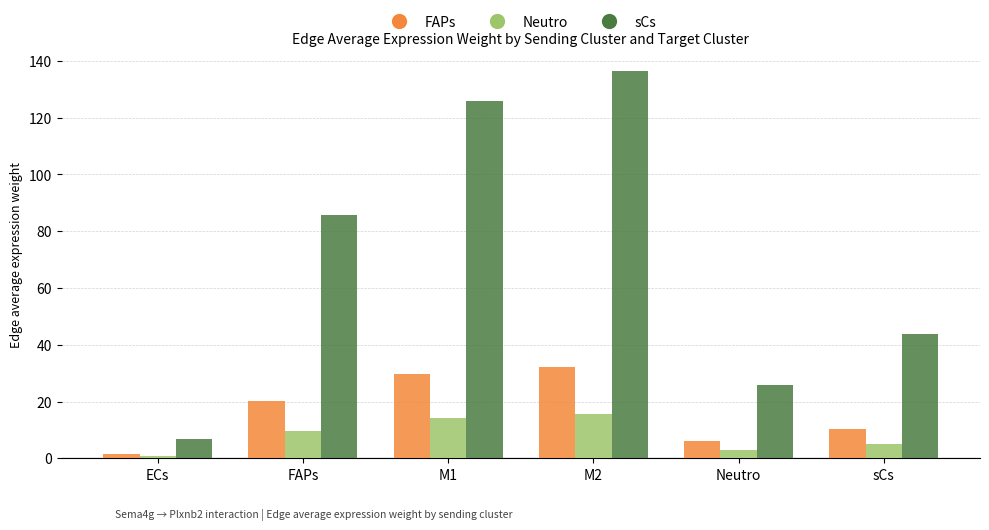

What is the label of the 1st bar from the right?

sCs